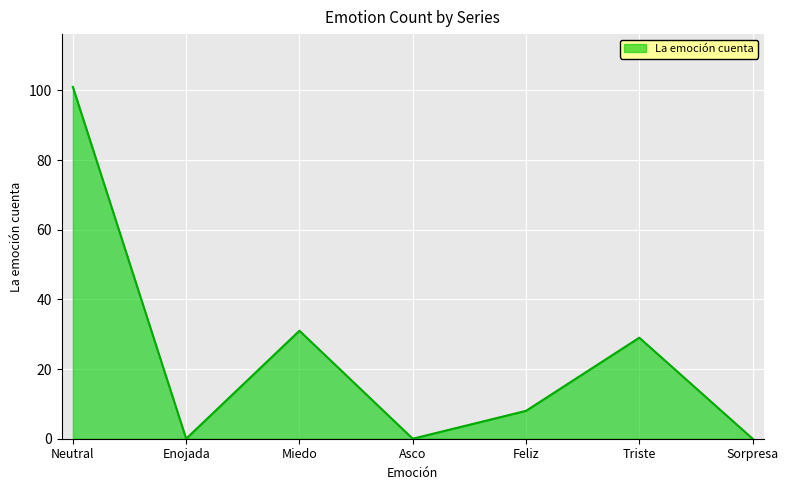

Count the number of data series in this chart.

1